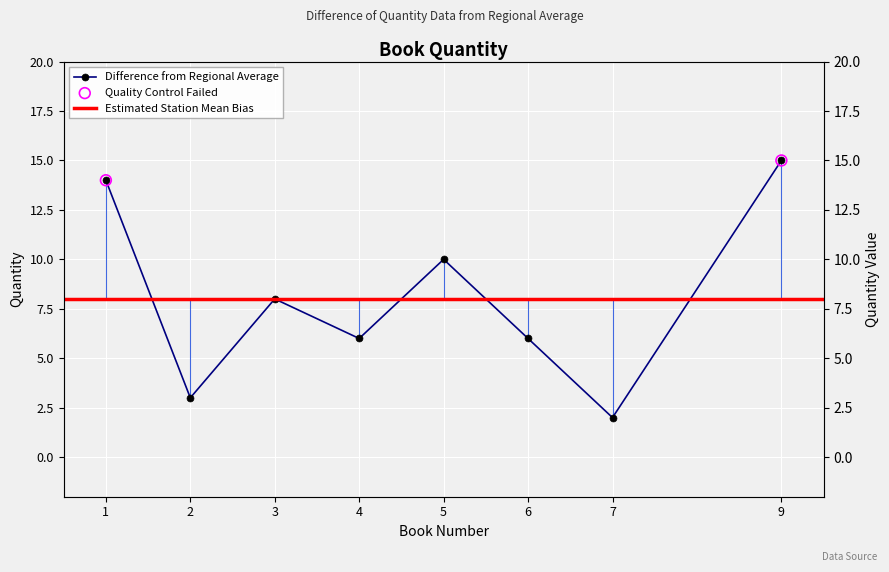

Approximately how many times larger is the value at 3 compared to 5?

0.8